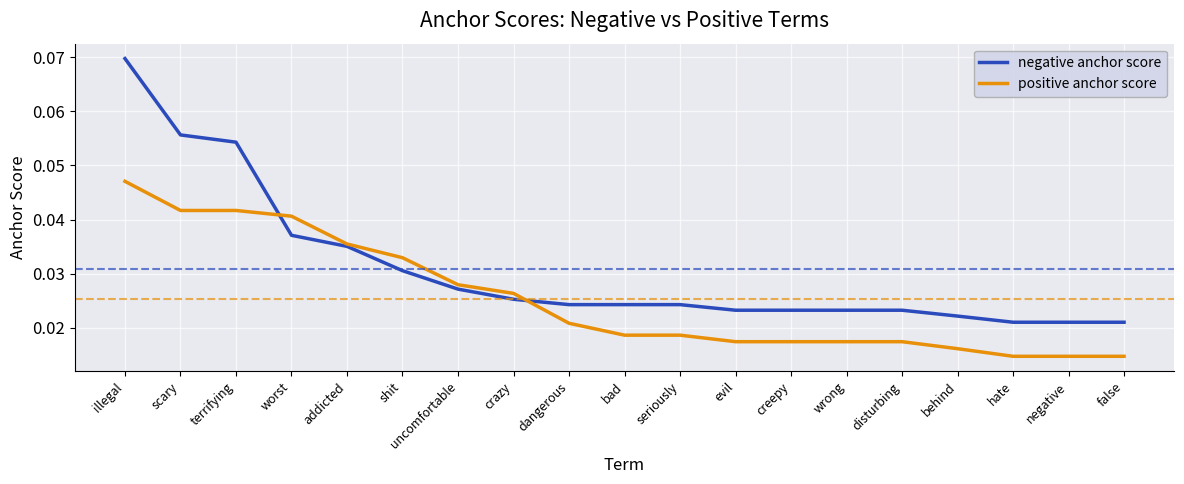

After their last crossing, which series has the higher values: negative anchor score or positive anchor score?

negative anchor score